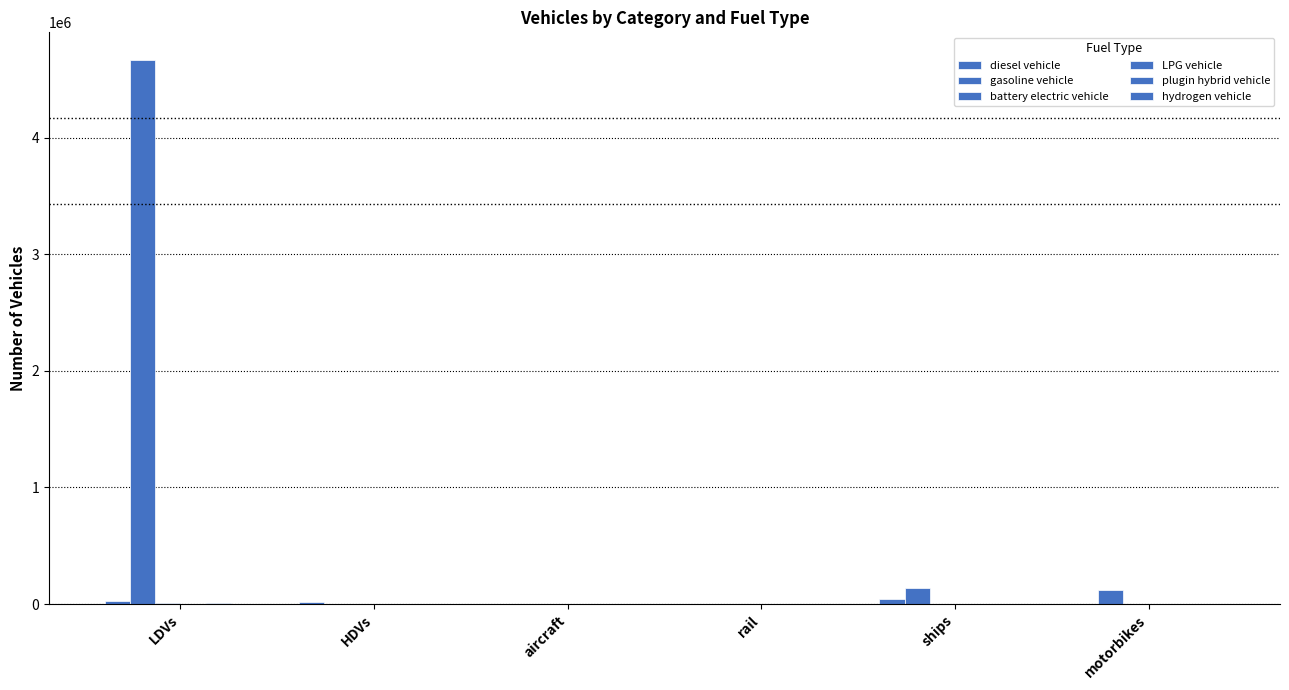

Reading right to left, what are all the values shown in this chart?

diesel vehicle: 0.0	39701.0	29.3	92.0	15418.0	23499.0
gasoline vehicle: 117791.0	140758.0	0.0	0.0	1900.0	4670639.0
battery electric vehicle: 0.0	0.0	92.7	0.0	6.0	10595.0
LPG vehicle: 0.0	0.0	0.0	0.0	127.0	1839.0
plugin hybrid vehicle: 0.0	0.0	0.0	0.0	0.0	9829.0
hydrogen vehicle: 0.0	0.0	0.0	0.0	0.0	0.0